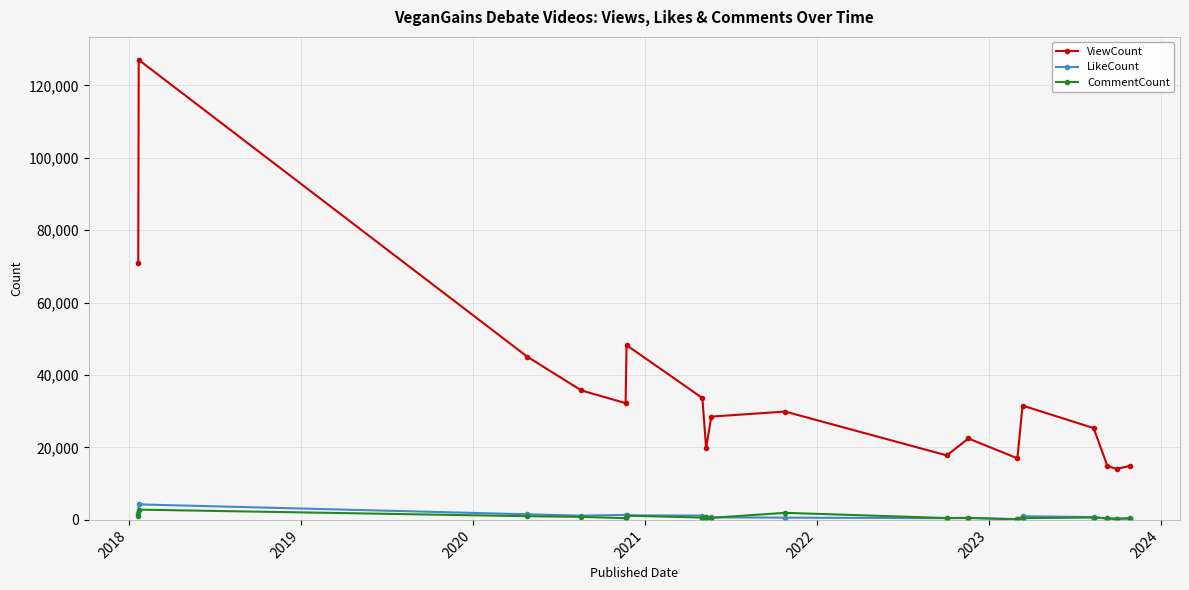

What is the maximum value for ViewCount?

127049